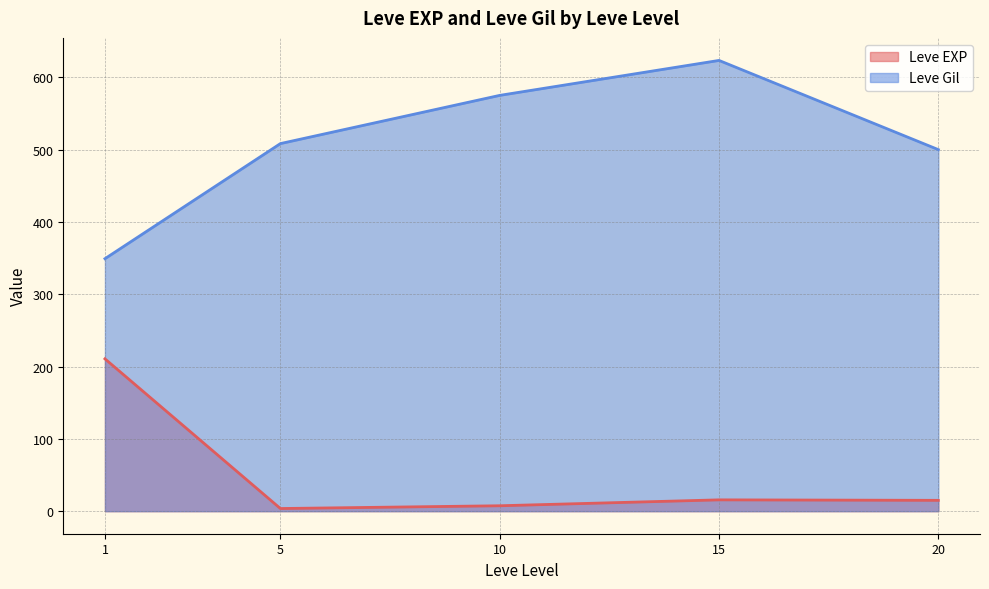

Which series has the largest total across all categories?

Leve Gil